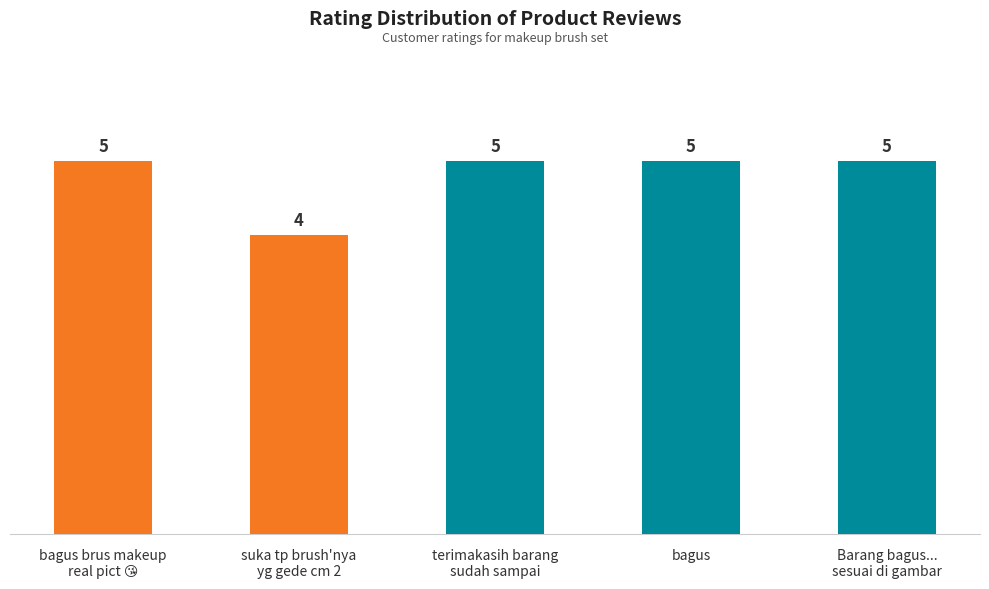

Reading right to left, transcribe all the data shown in this chart.

5	5	5	4	5